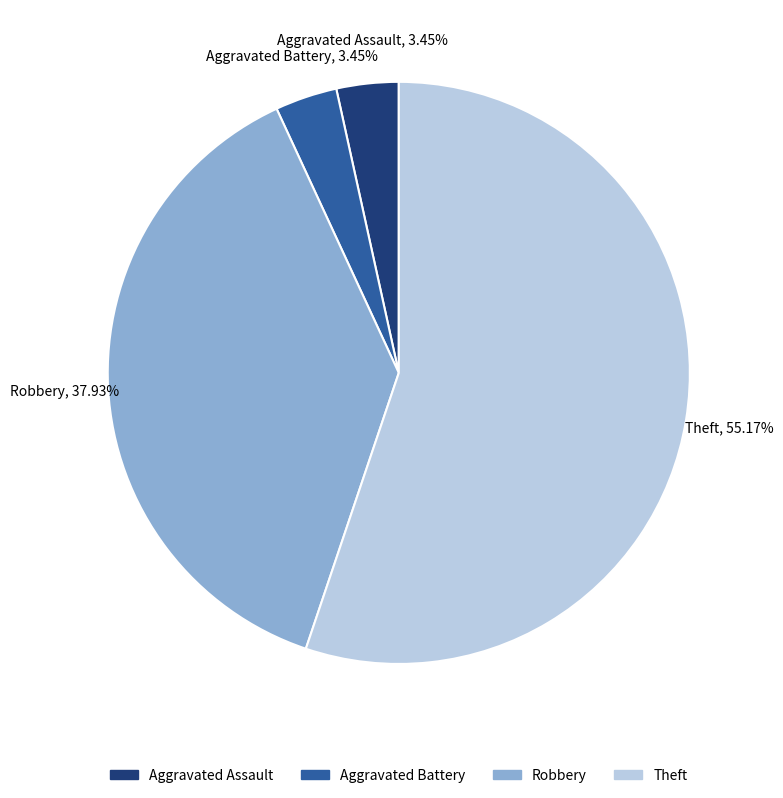

To the nearest percent, what percentage of the pie is Aggravated Assault?

3%